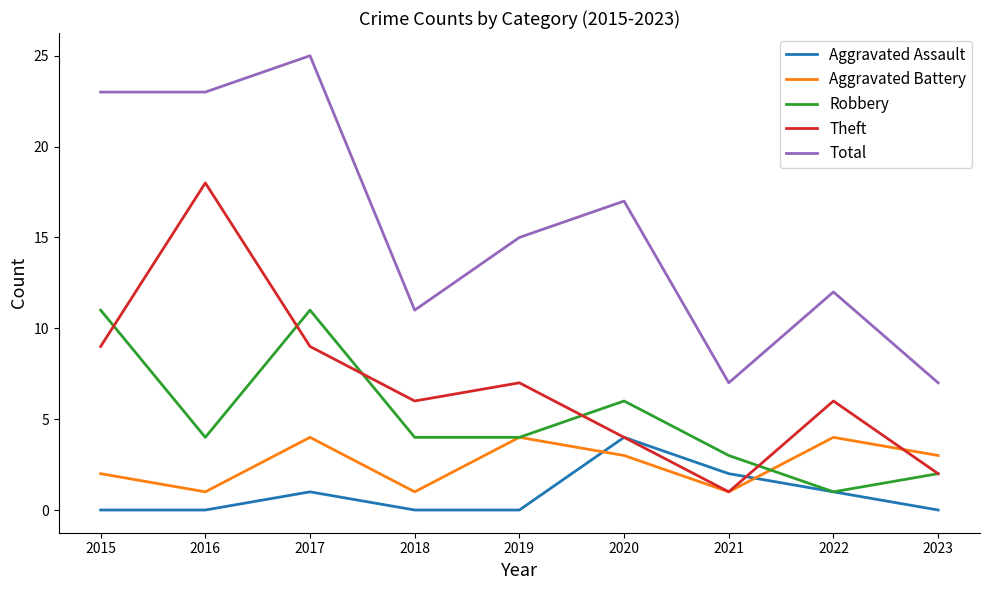

Between 2016 and 2021, which series saw the biggest shift?

Theft